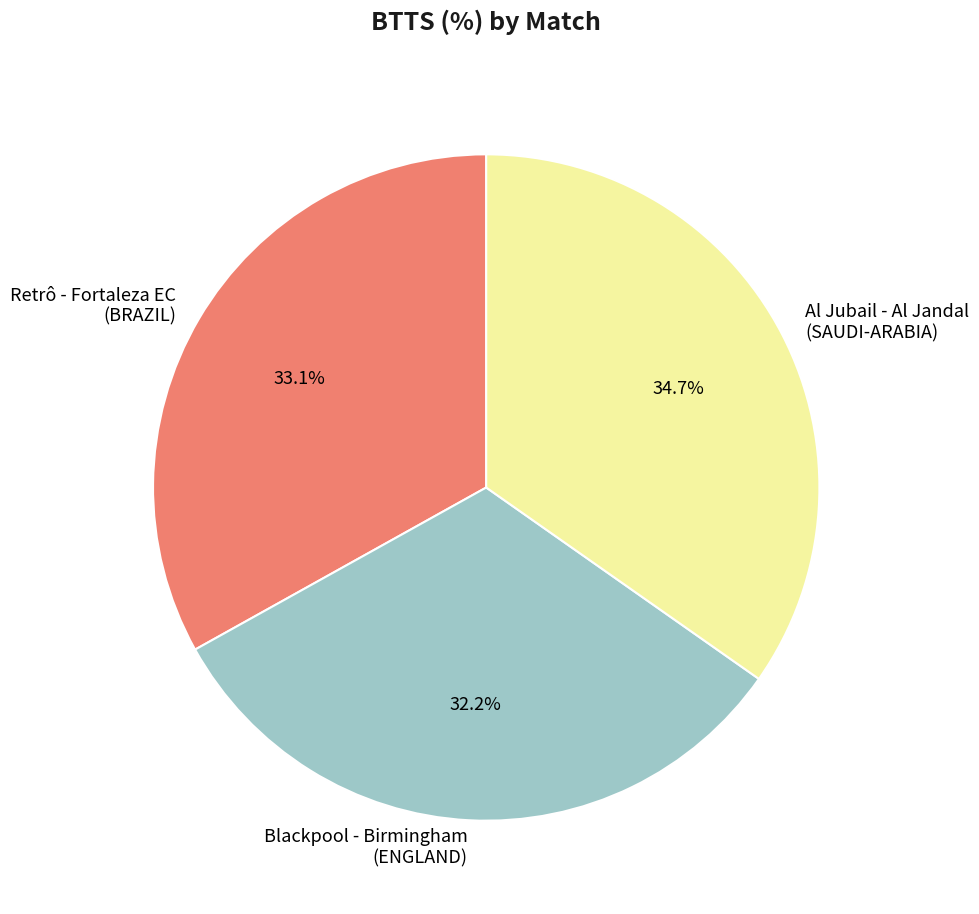

Does any single category account for the majority?

No